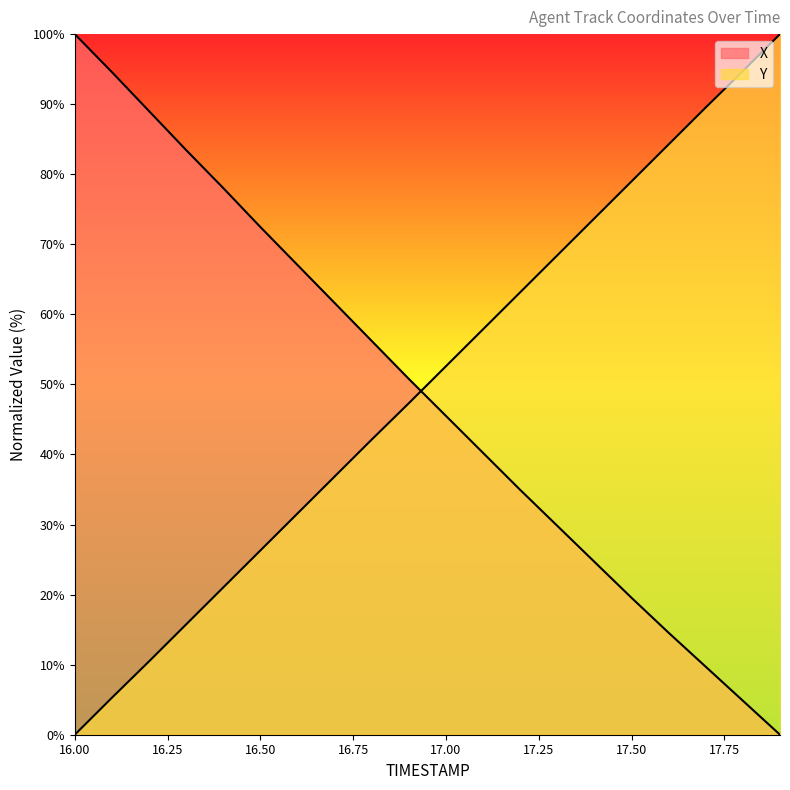

What is the sum of all X values?

977.0